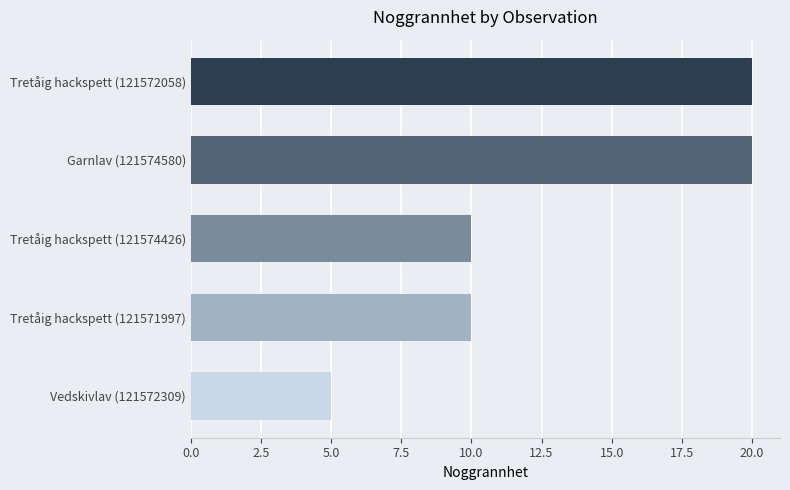

The chart shows a value of 5 at Vedskivlav (121572309). True or false?

True